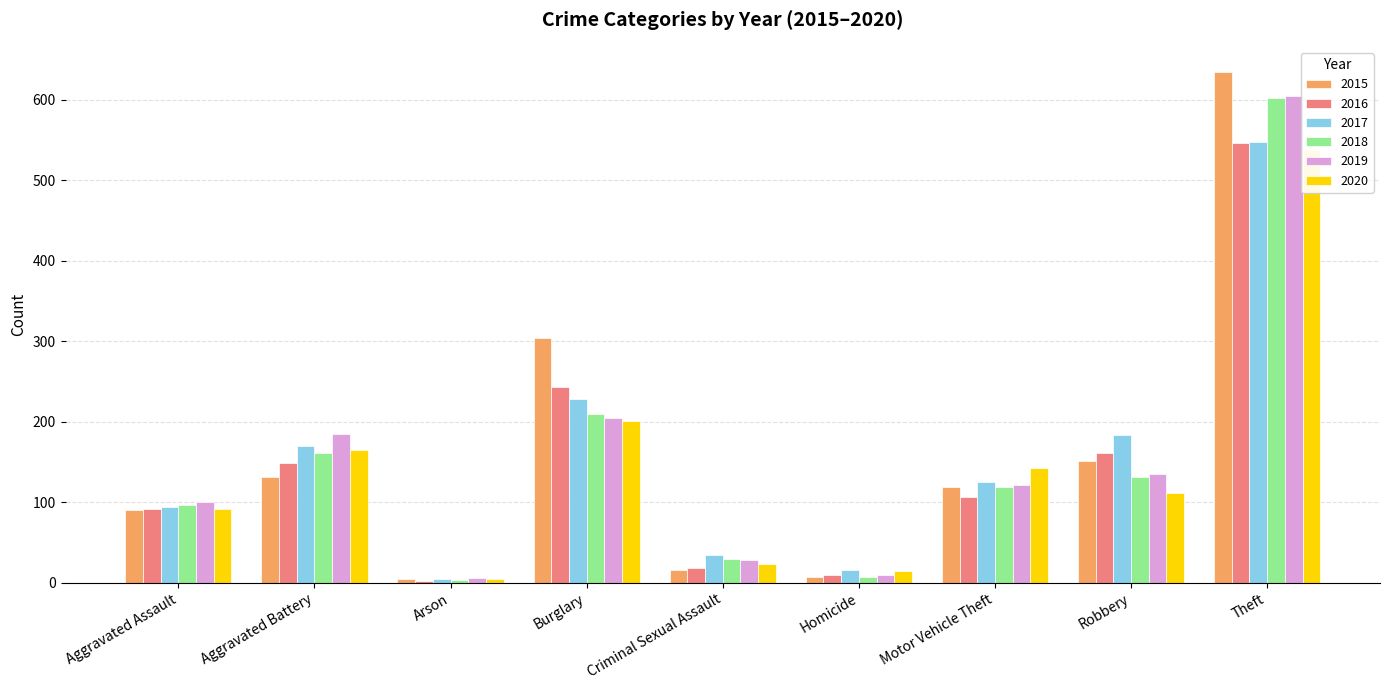

Reading left to right, transcribe all the data shown in this chart.

2015: Aggravated Assault=90	Aggravated Battery=131	Arson=4	Burglary=304	Criminal Sexual Assault=16	Homicide=7	Motor Vehicle Theft=119	Robbery=151	Theft=634
2016: Aggravated Assault=92	Aggravated Battery=149	Arson=2	Burglary=243	Criminal Sexual Assault=18	Homicide=9	Motor Vehicle Theft=107	Robbery=161	Theft=546
2017: Aggravated Assault=94	Aggravated Battery=170	Arson=4	Burglary=228	Criminal Sexual Assault=35	Homicide=16	Motor Vehicle Theft=125	Robbery=184	Theft=547
2018: Aggravated Assault=97	Aggravated Battery=161	Arson=3	Burglary=209	Criminal Sexual Assault=29	Homicide=7	Motor Vehicle Theft=119	Robbery=131	Theft=602
2019: Aggravated Assault=100	Aggravated Battery=185	Arson=6	Burglary=204	Criminal Sexual Assault=28	Homicide=9	Motor Vehicle Theft=121	Robbery=135	Theft=605
2020: Aggravated Assault=91	Aggravated Battery=165	Arson=5	Burglary=201	Criminal Sexual Assault=23	Homicide=14	Motor Vehicle Theft=142	Robbery=112	Theft=538